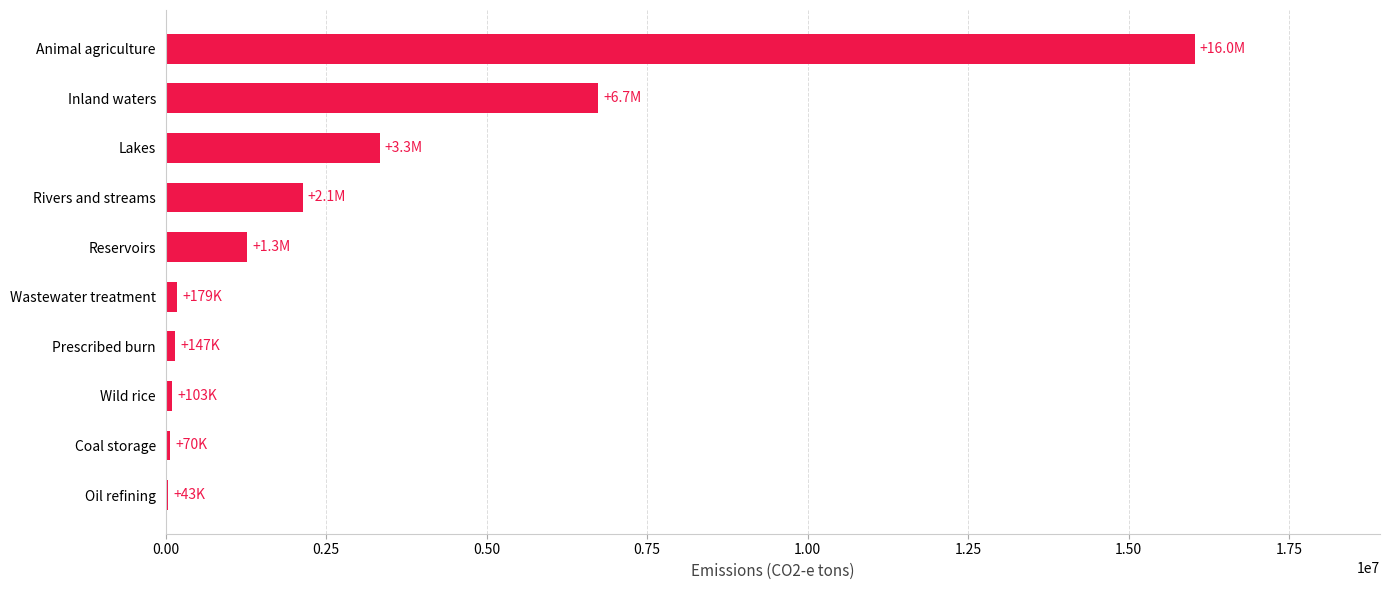

At which label is the value closest to 8035734?

Inland waters